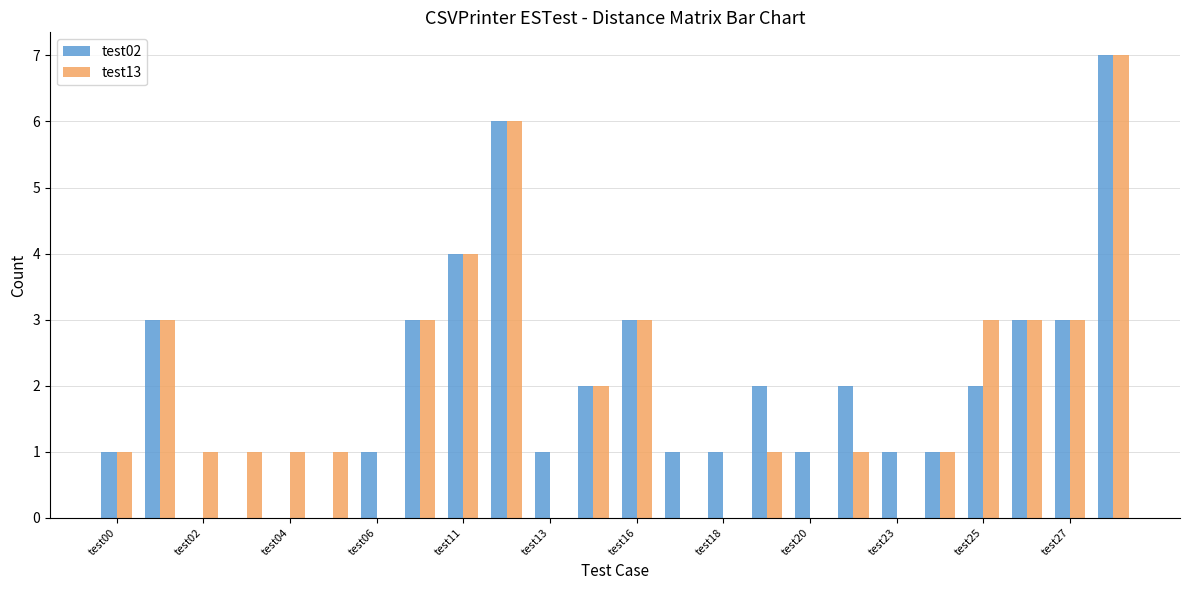

What is the maximum value for test13?

7